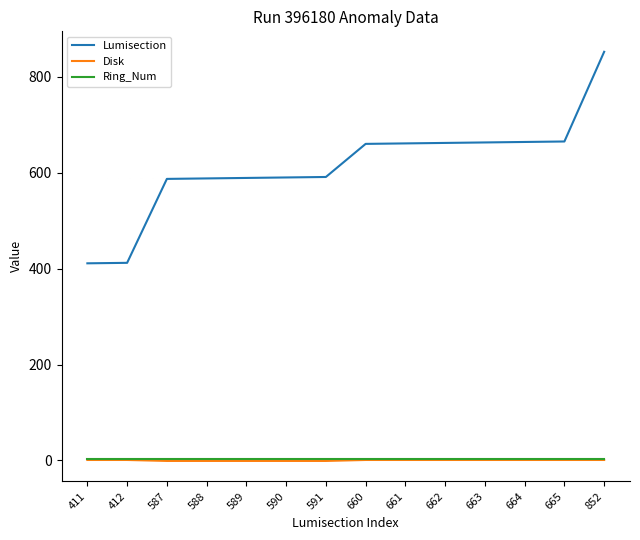

True or false: Ring_Num and Lumisection cross at least once.

False